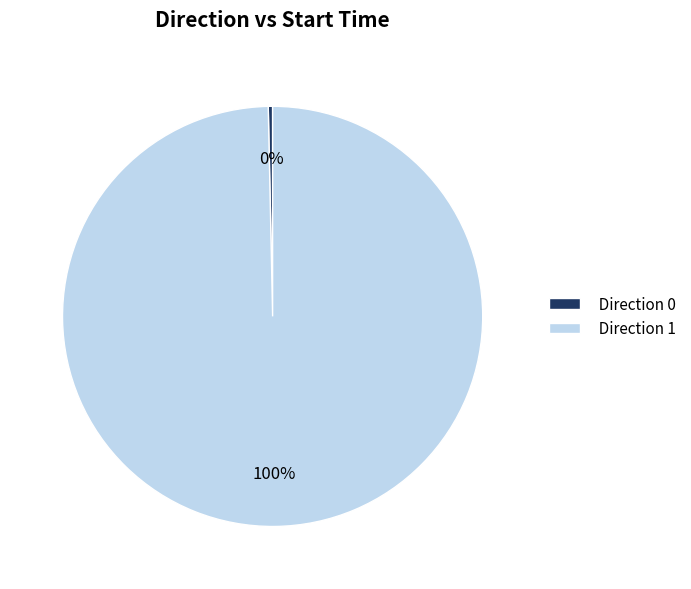

To the nearest percent, what is the average slice percentage?

50%